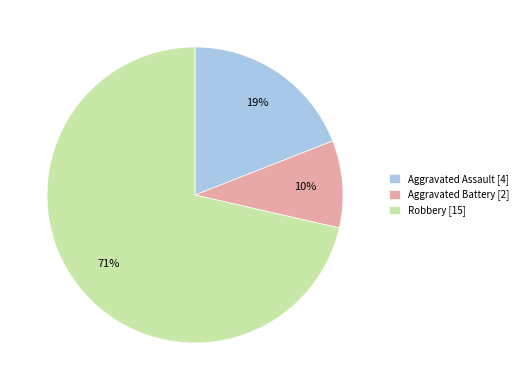

Is there any slice that represents more than half of the pie?

Yes